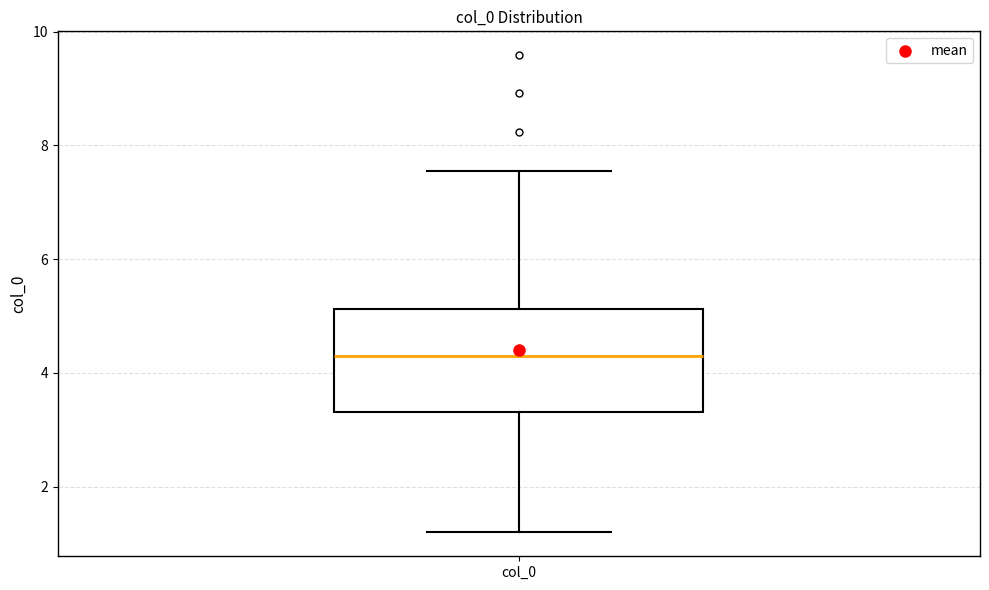

Transcribe this box plot: give where the median line is, the range the box spans, and where the two whiskers end, as read against the y-axis. The values are not printed on the chart, so give them approximately, as read against the axis.

median 4.2, box 3.4 to 5.2, whiskers 1.2 to 7.6